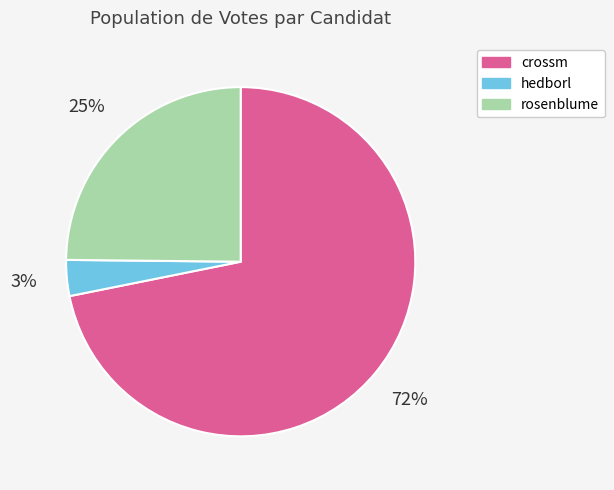

Do crossm and rosenblume together represent more than half of the pie?

Yes